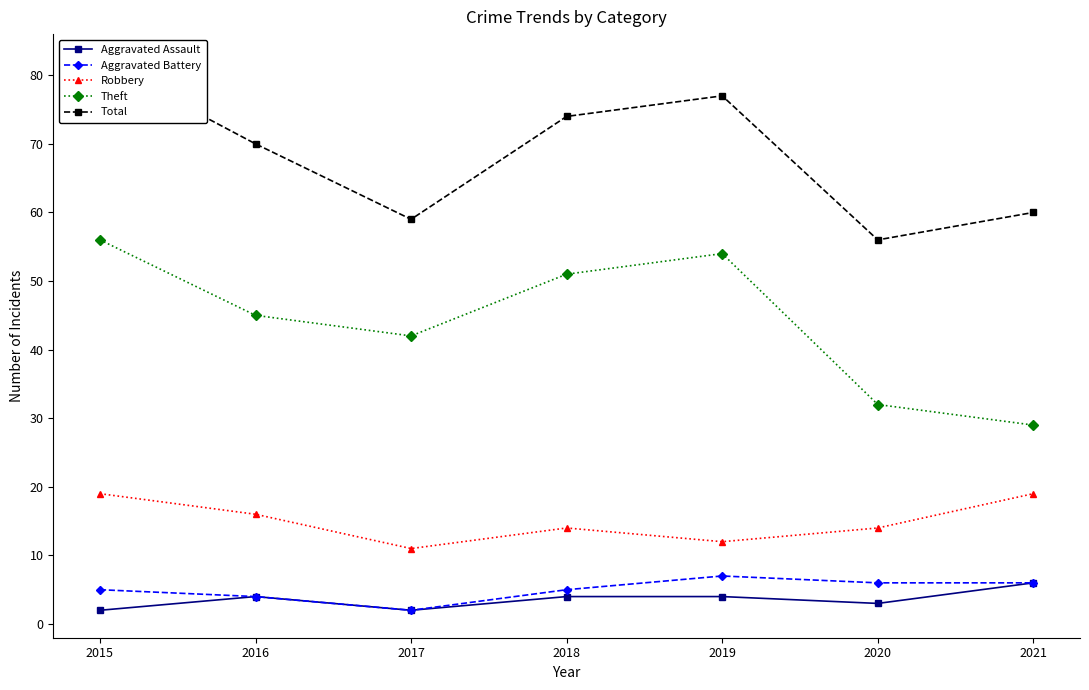

The value of Aggravated Assault at 2018 is 7. True or false?

False